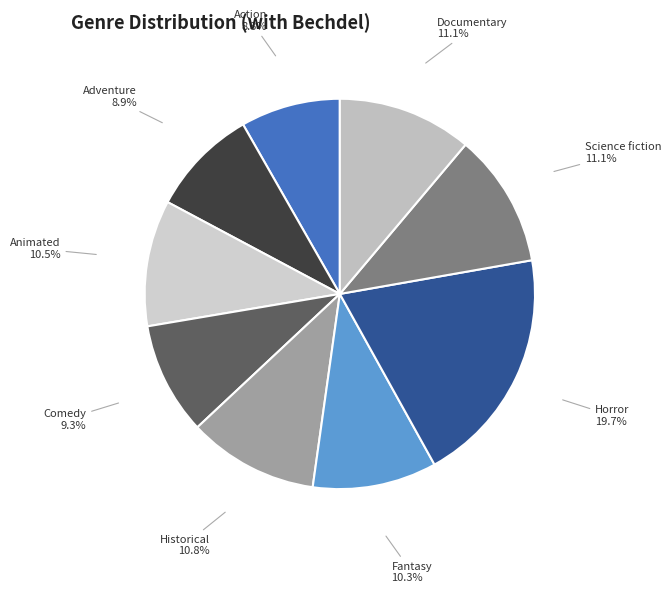

Combined, what portion of the pie is Horror and Action?

28.0%